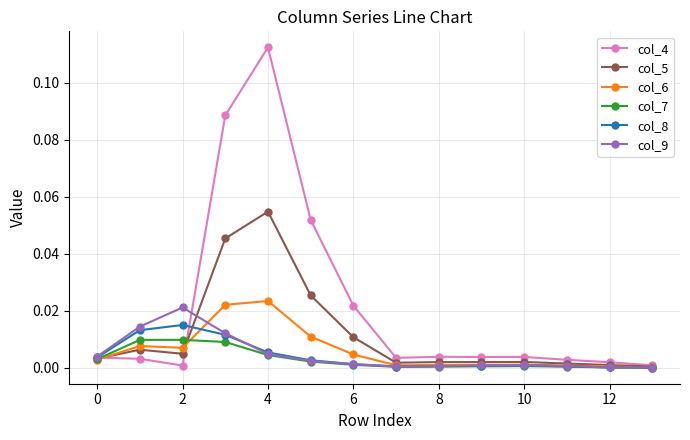

Which series has the widest spread of values?

col_4